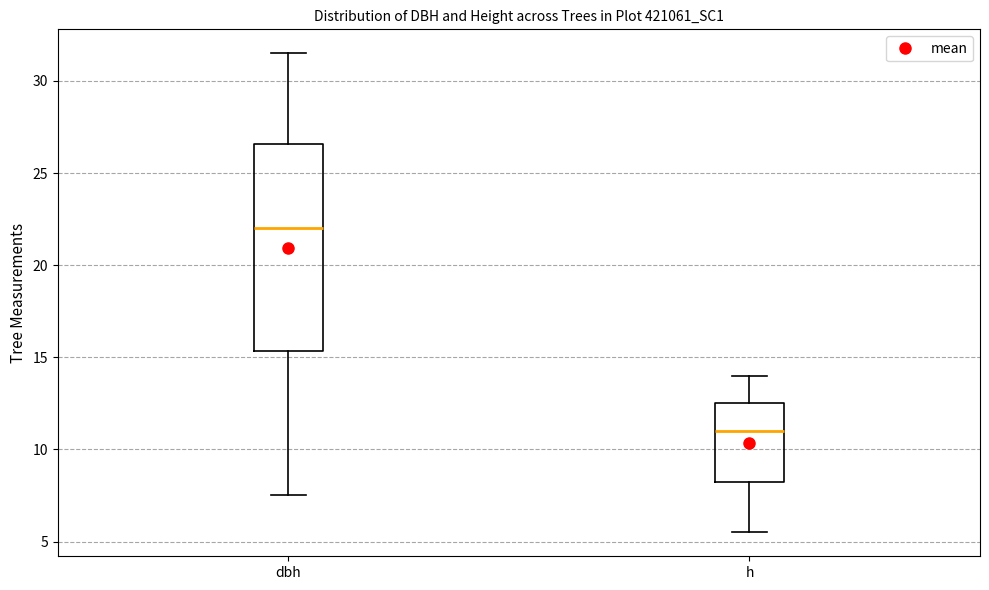

Reading left to right, read every box against the y-axis: the position of its median line, the range the box covers, and the ends of its whiskers. The values are not printed on the chart, so give them approximately, as read against the axis.

dbh: median 22.0, box 15.5 to 26.5, whiskers 7.5 to 31.5
h: median 11.0, box 8.5 to 12.5, whiskers 5.5 to 14.0